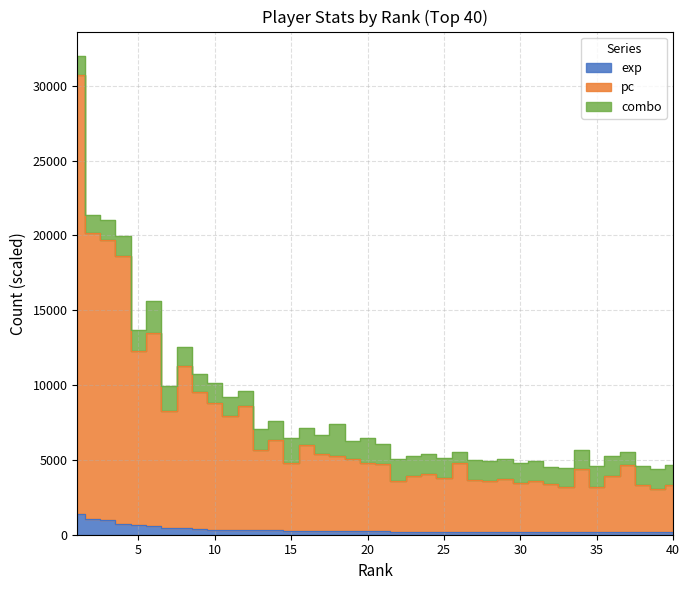

List the labels in order of exp value, smallest first.

40, 39, 38, 37, 36, 35, 34, 33, 32, 31, 30, 29, 28, 27, 26, 25, 24, 23, 22, 21, 20, 19, 18, 17, 16, 15, 14, 13, 12, 11, 10, 9, 8, 7, 6, 5, 4, 3, 2, 1